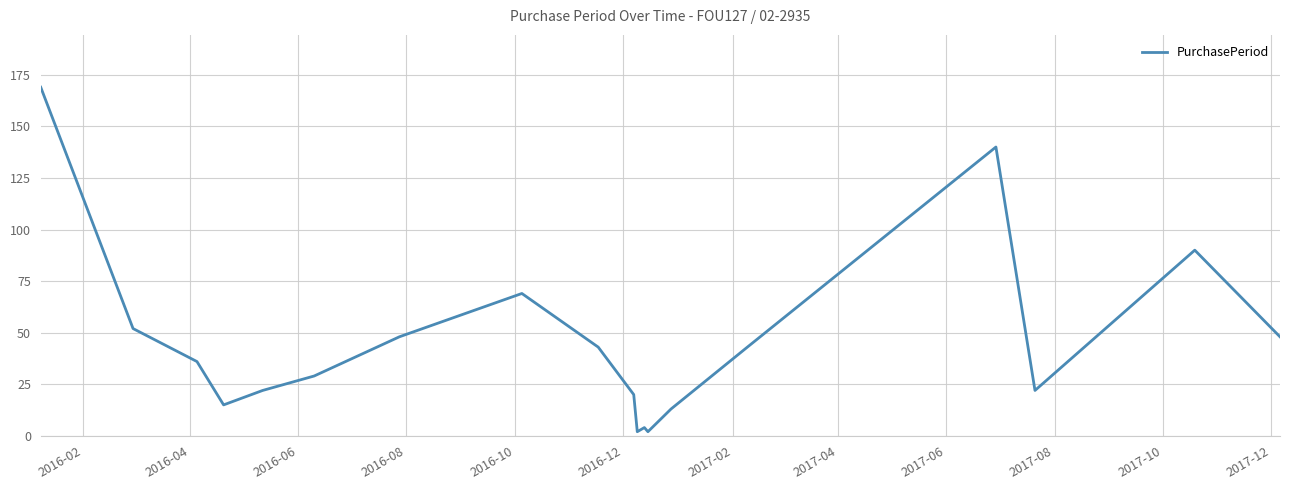

What is the greatest value displayed?

169